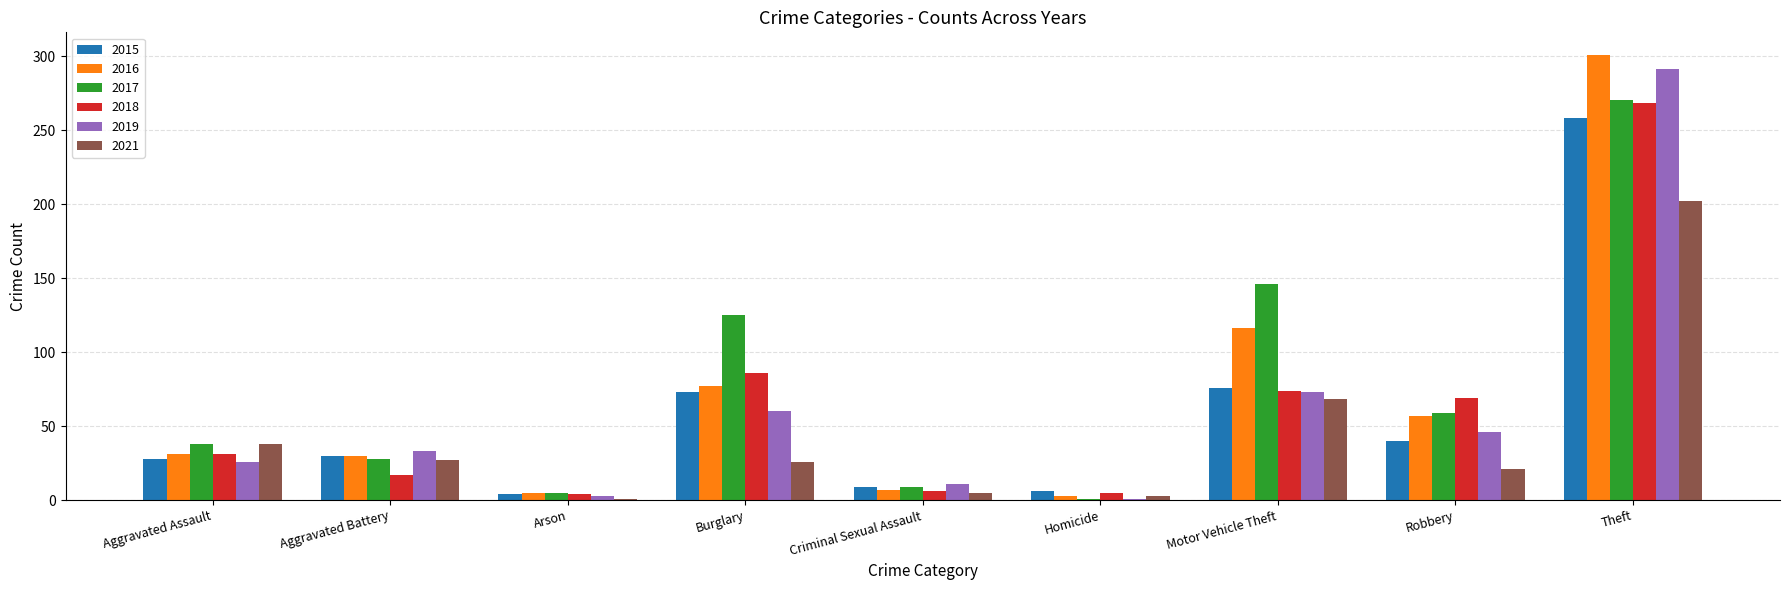

Is the value of 2021 at Robbery greater than the value of 2017 at Aggravated Assault?

No